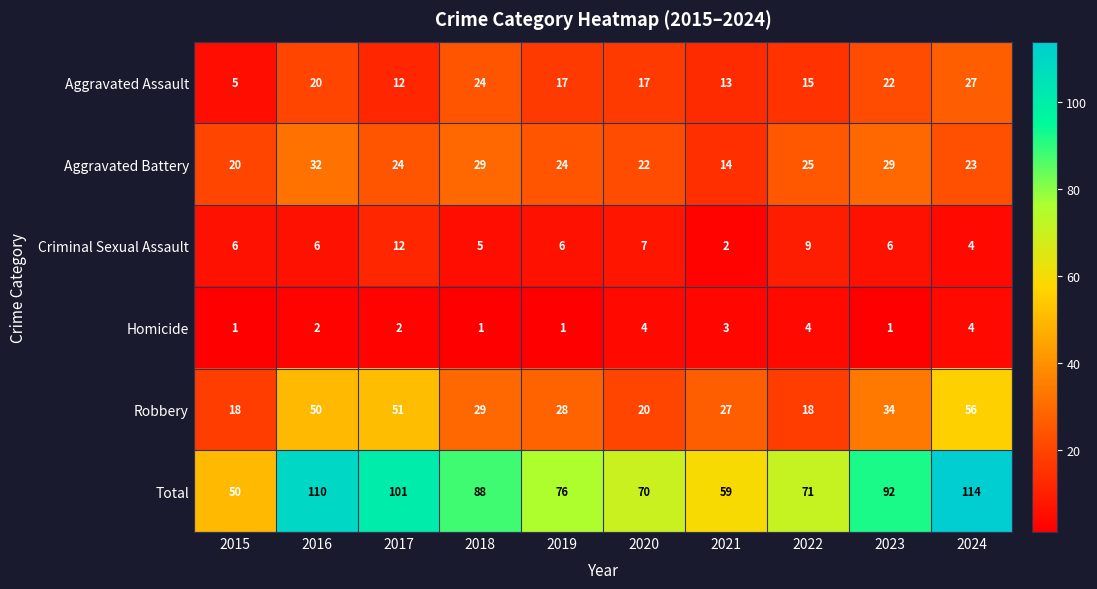

How many data points does each series have?

10